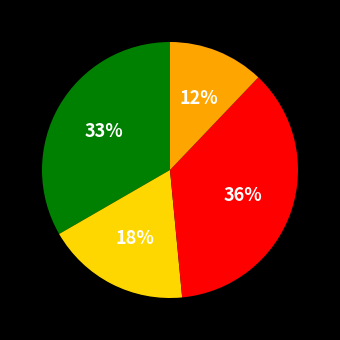

To the nearest percent, what is the average slice percentage?

25%